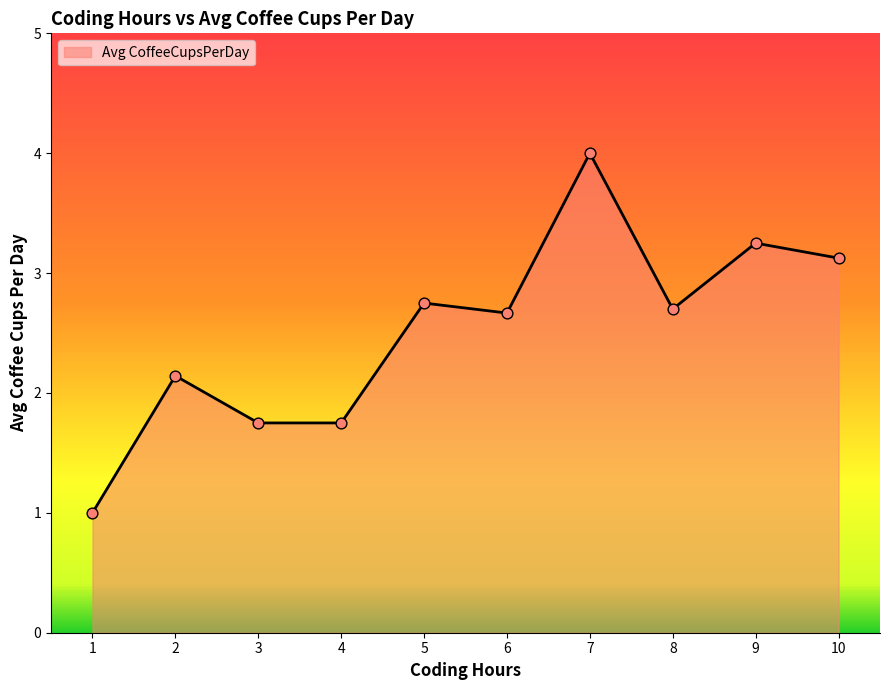

Approximately how many times larger is the value at 1 compared to 8?

0.4